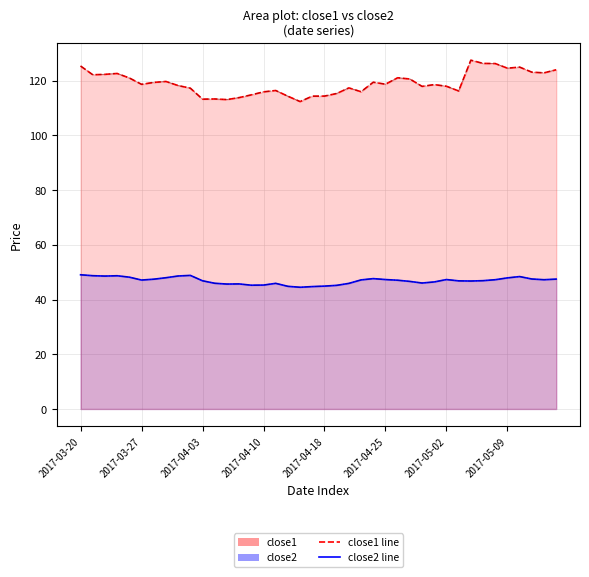

What is the difference between the maximum and minimum values in the close2 line series?

4.6